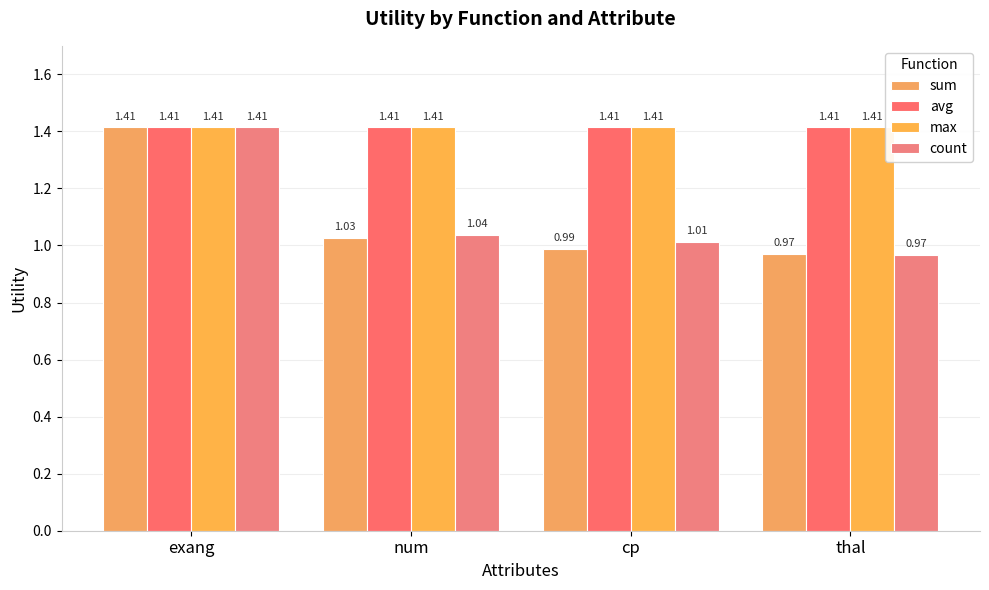

Reading right to left, what are all the values shown in this chart?

sum: 1.0	1.0	1.0	1.4
avg: 1.4	1.4	1.4	1.4
max: 1.4	1.4	1.4	1.4
count: 1.0	1.0	1.0	1.4